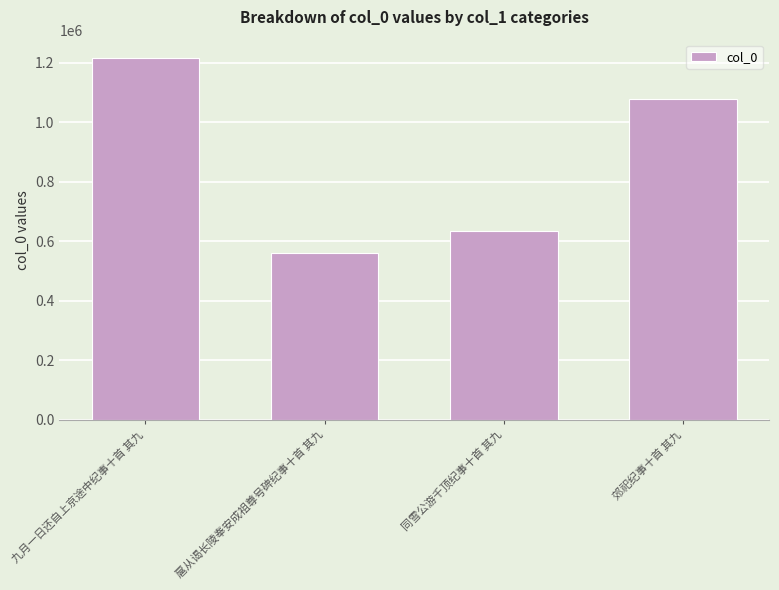

What is the difference between the values at 同雪公游千顶纪事十首 其九 and 九月一日还自上京途中纪事十首 其九?

583247